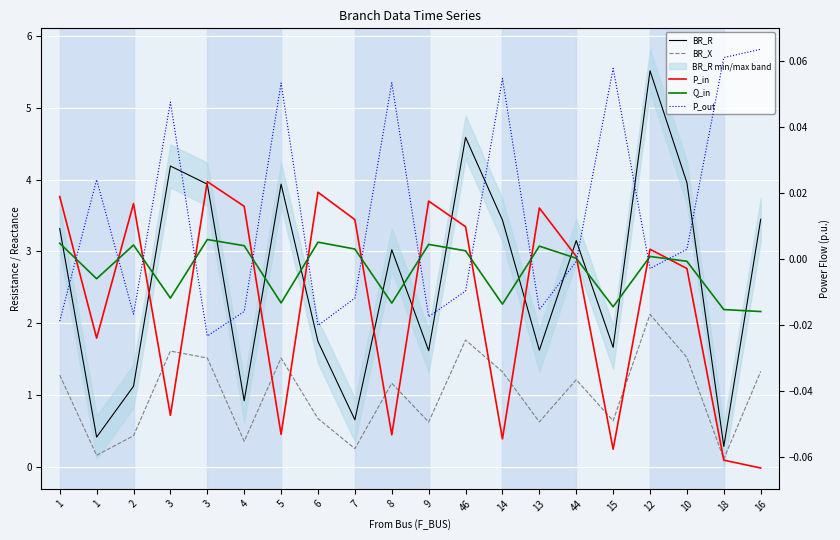

At which label is BR_R closest to 2?

6